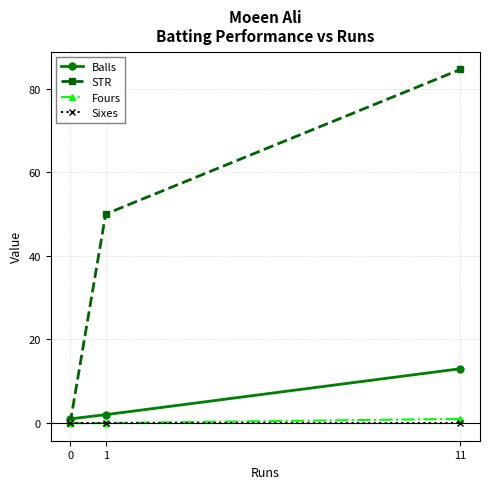

Does the chart have visible grid lines?

Yes